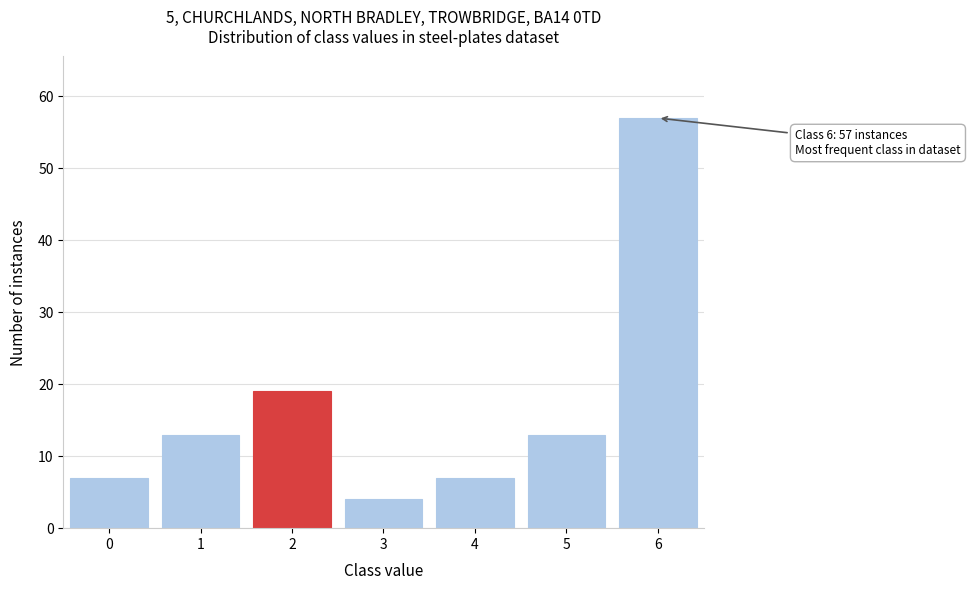

Reading left to right, transcribe all the data shown in this chart.

7	13	19	4	7	13	57